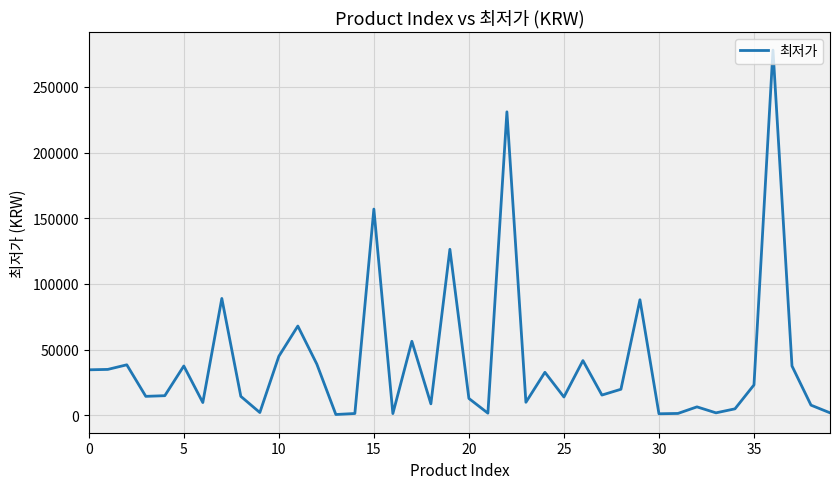

What is the greatest value displayed?

278000